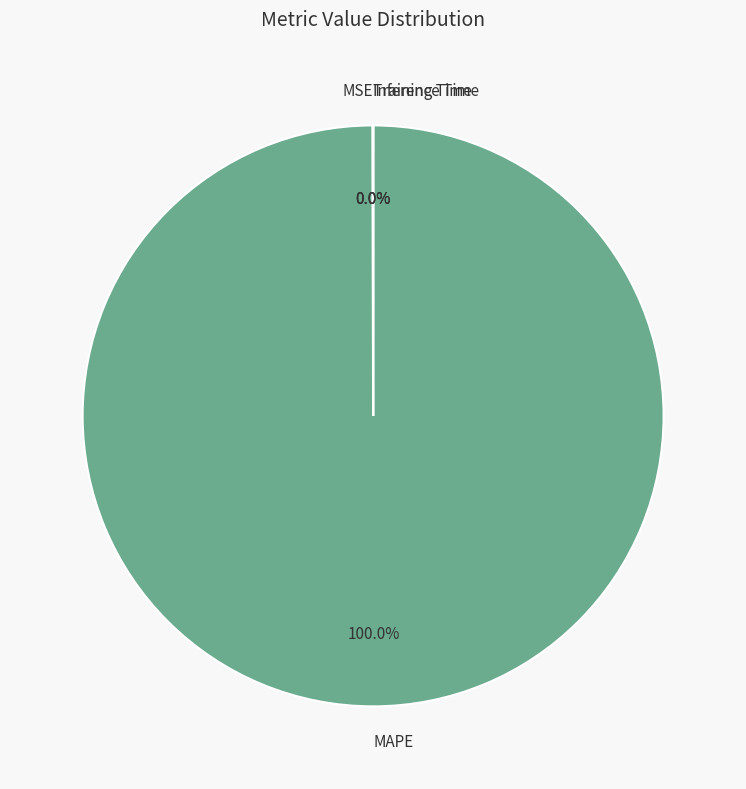

What is the largest slice in the pie chart?

MAPE